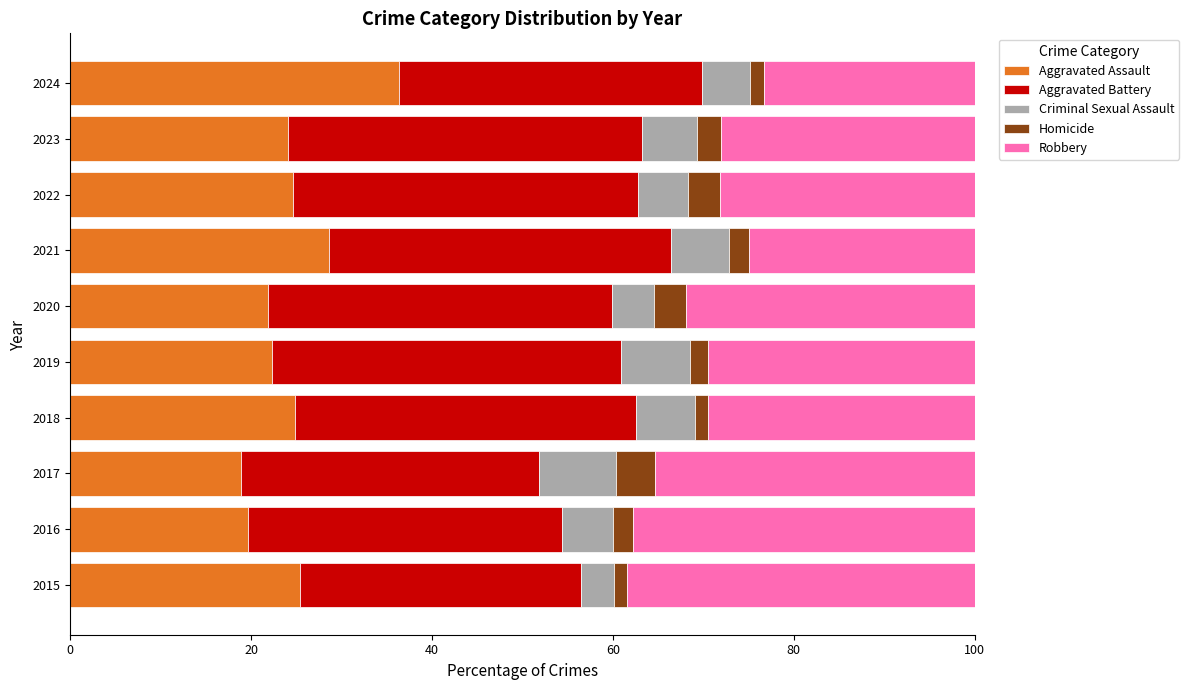

True or false: Aggravated Assault has a value of 33.0 at 2019.

False